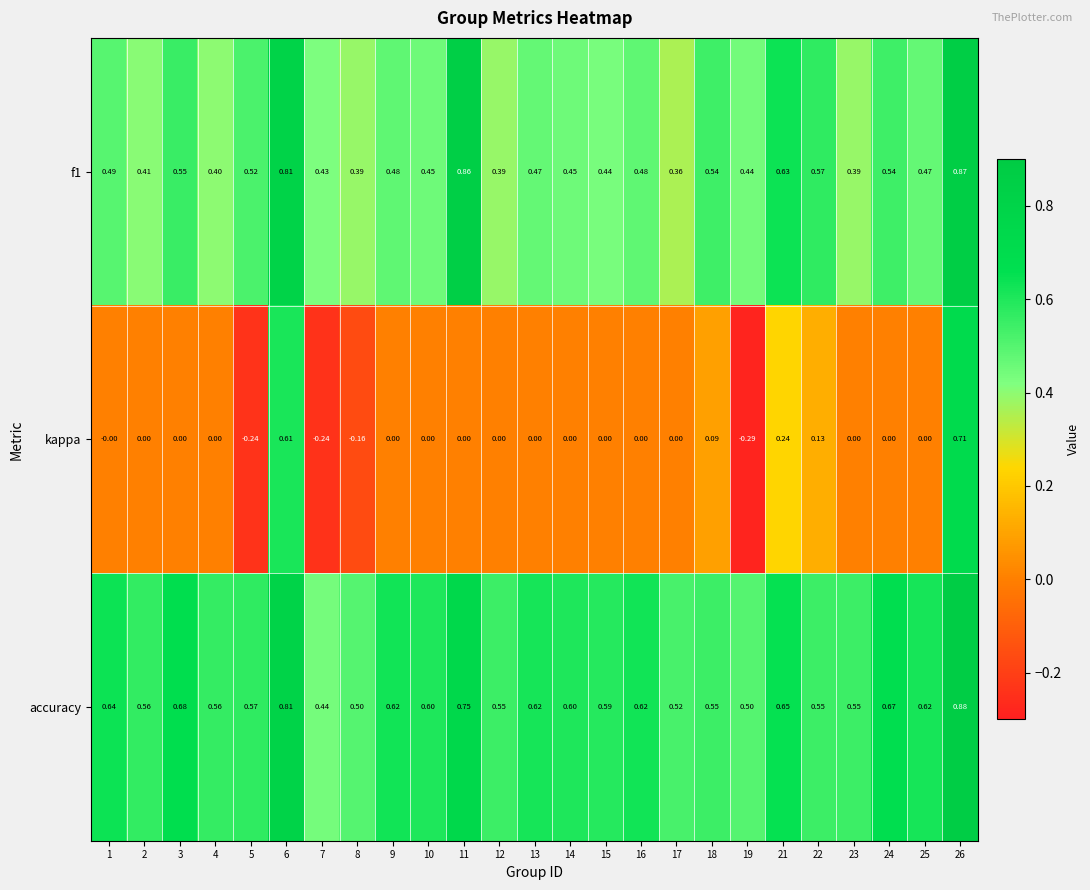

Which label corresponds to the smallest value in the chart?

19